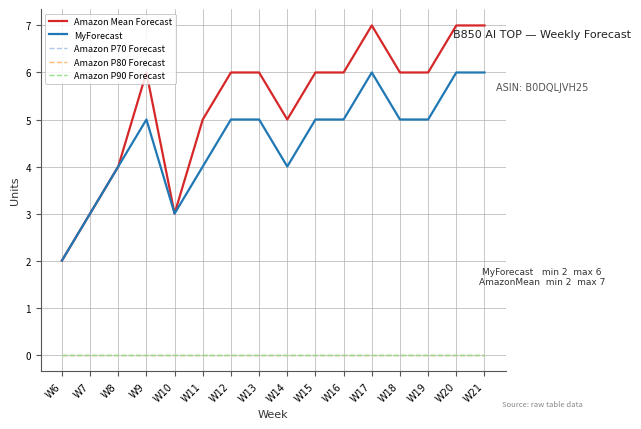

Does the chart have visible grid lines?

Yes